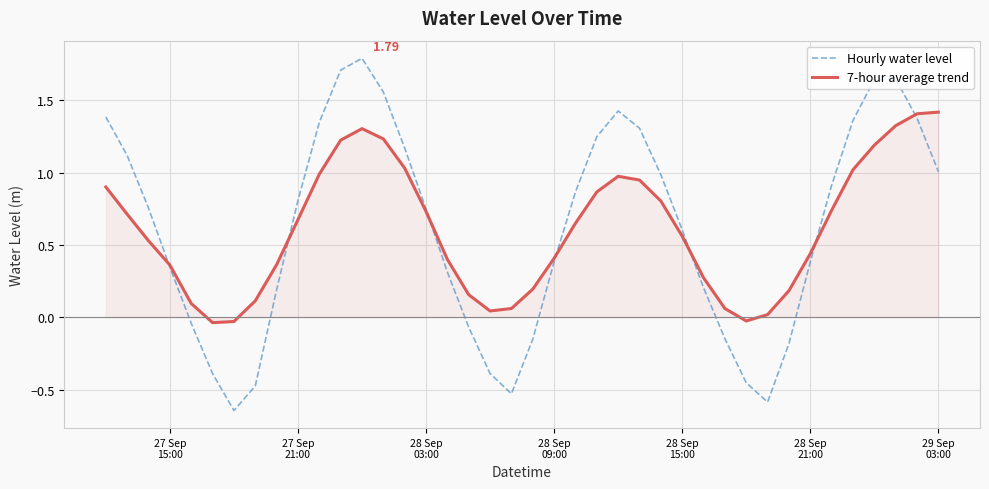

Rank the series by their maximum value, from lowest to highest.

7-hour average trend, Hourly water level